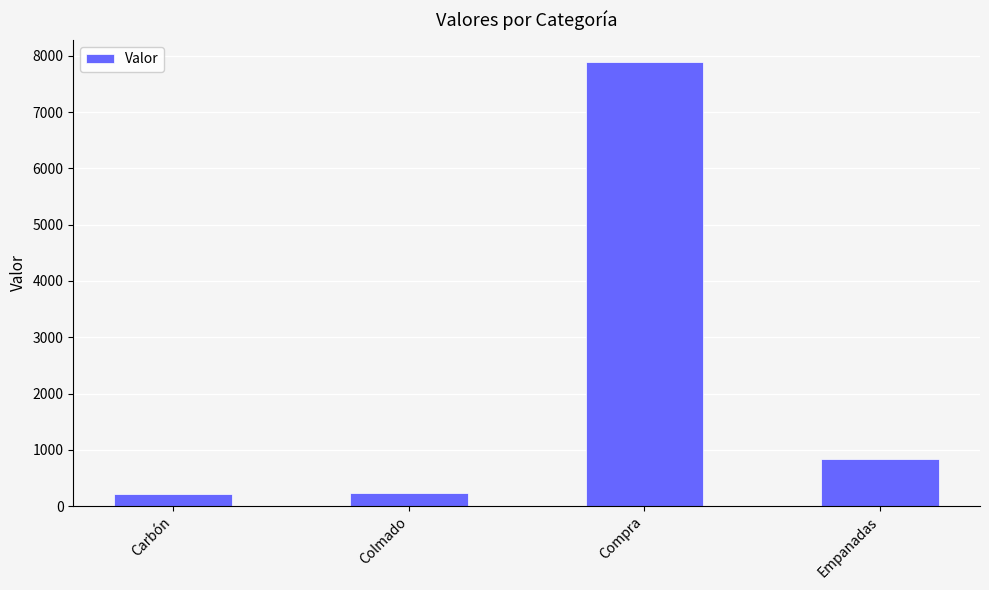

What is the difference between the maximum and second lowest values?

7663